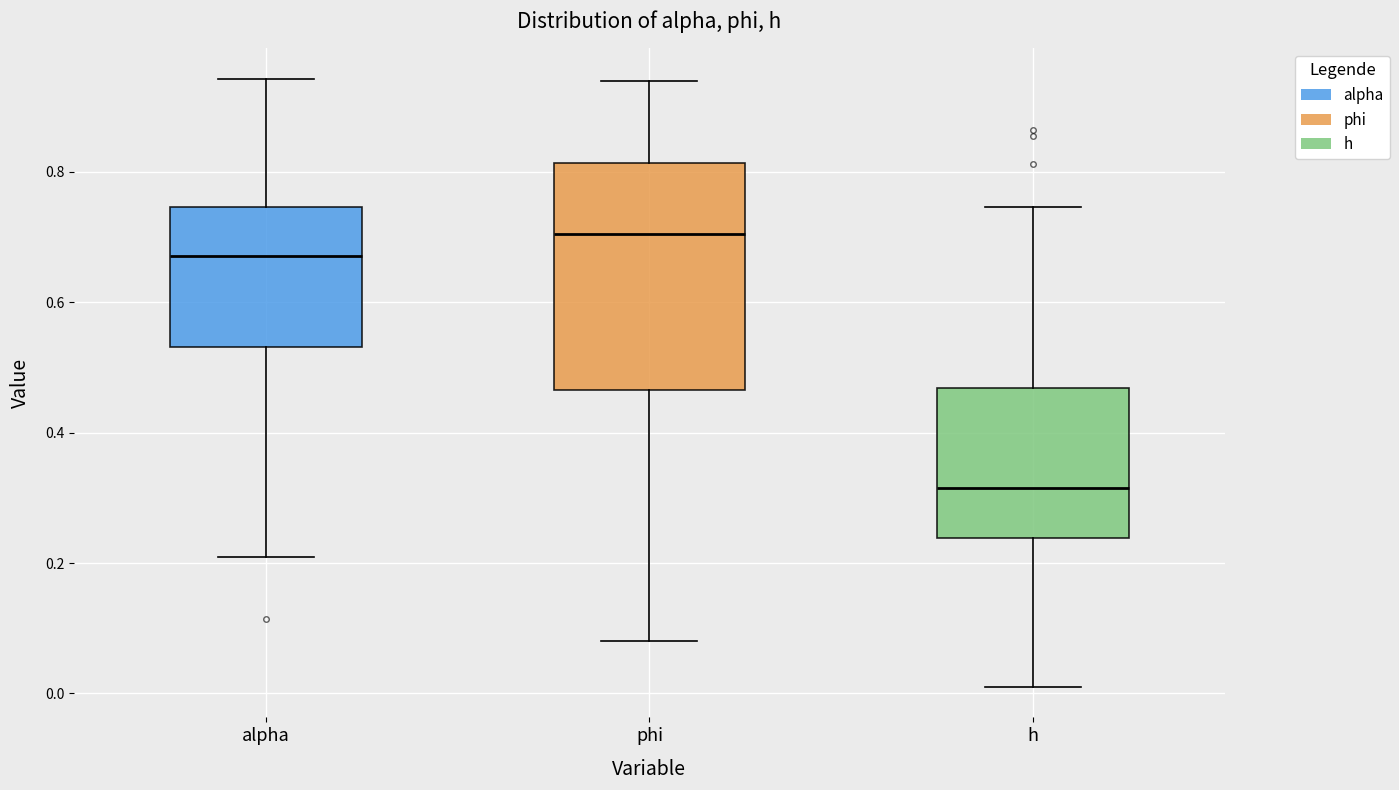

Where does the upper whisker of the box for alpha end on the y-axis? The values are not printed on the chart, so give them approximately, as read against the axis.

0.94